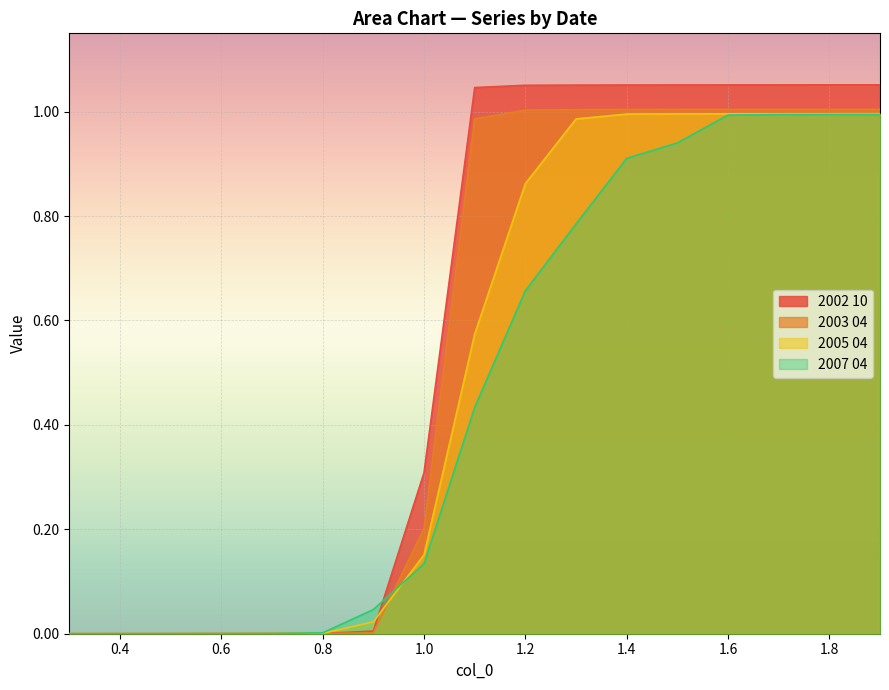

Between which two adjacent categories do 2007 04 and 2003 04 first intersect?

0.6 and 0.7